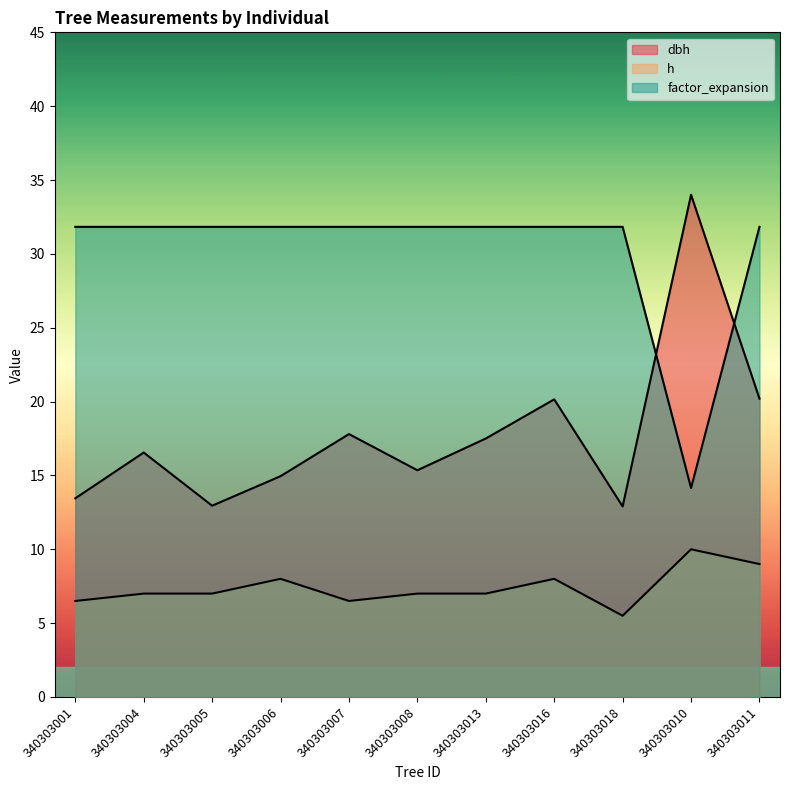

List the series in order of their overall mean, highest first.

factor_expansion, dbh, h